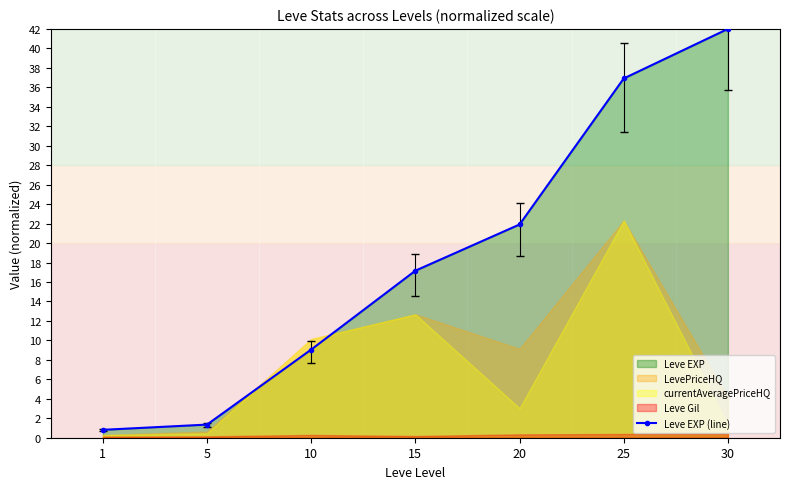

List the labels in order of value, smallest first.

1, 5, 10, 15, 20, 25, 30